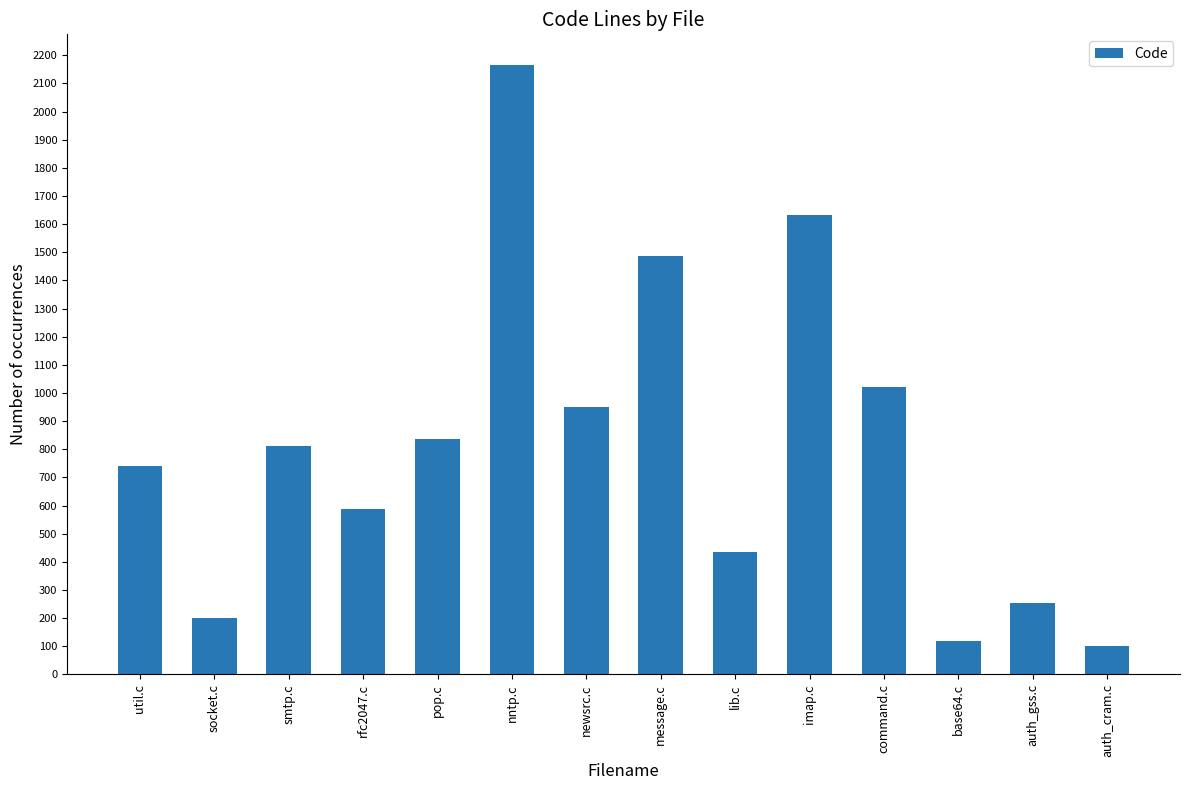

What is the label of the 12th bar from the left?

base64.c